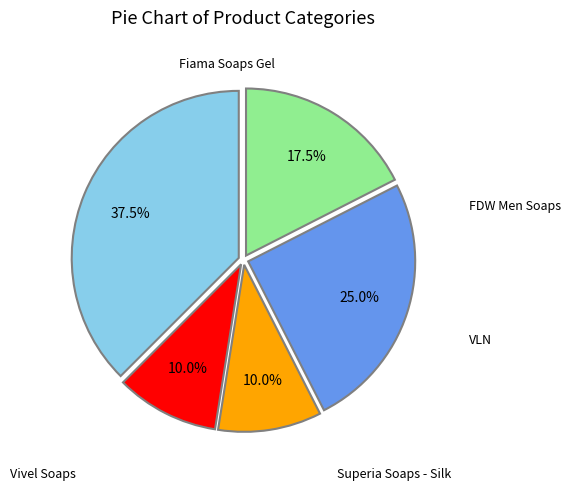

Count the number of slices in the pie.

5